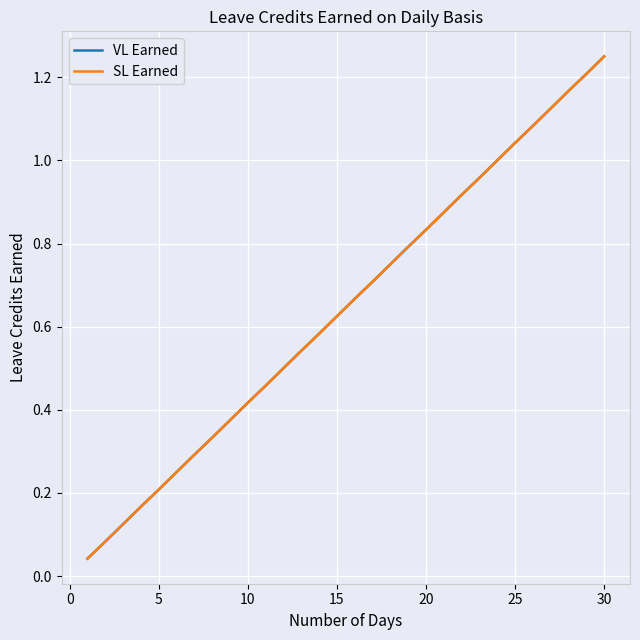

True or false: SL Earned and VL Earned intersect in this chart.

False